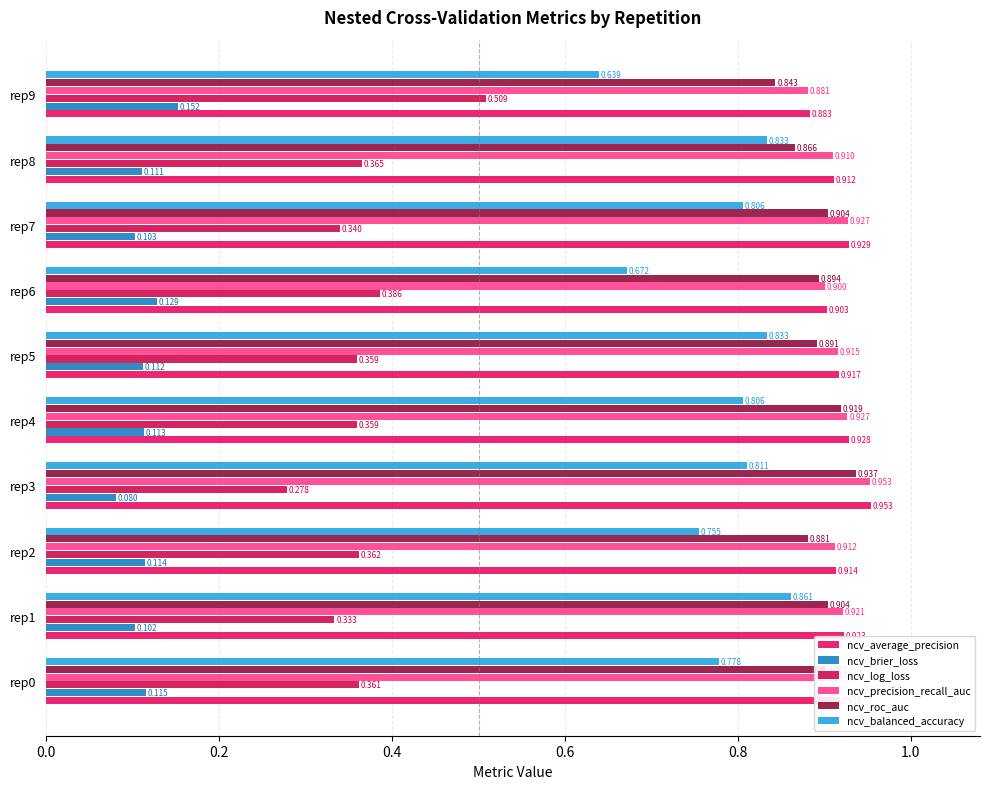

Which series has the widest spread of values?

ncv_log_loss